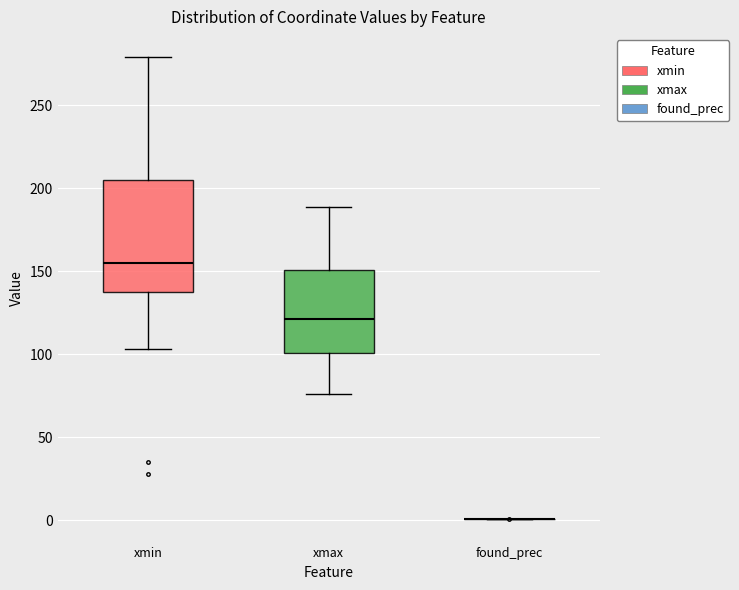

Reading left to right, read every box against the y-axis: the position of its median line, the range the box covers, and the ends of its whiskers. The values are not printed on the chart, so give them approximately, as read against the axis.

xmin: median 155, box 140 to 205, whiskers 105 to 280
xmax: median 120, box 100 to 150, whiskers 75 to 190
found_prec: box collapsed to a line at 0, whiskers 0 to 0